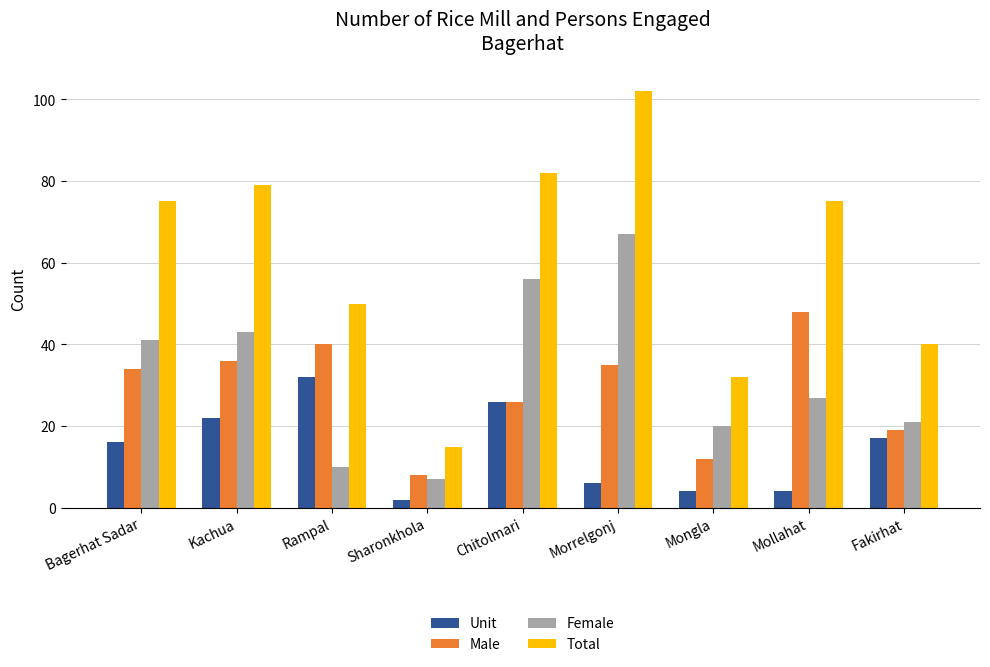

Reading left to right, extract all data points from this chart.

Unit: 16	22	32	2	26	6	4	4	17
Male: 34	36	40	8	26	35	12	48	19
Female: 41	43	10	7	56	67	20	27	21
Total: 75	79	50	15	82	102	32	75	40